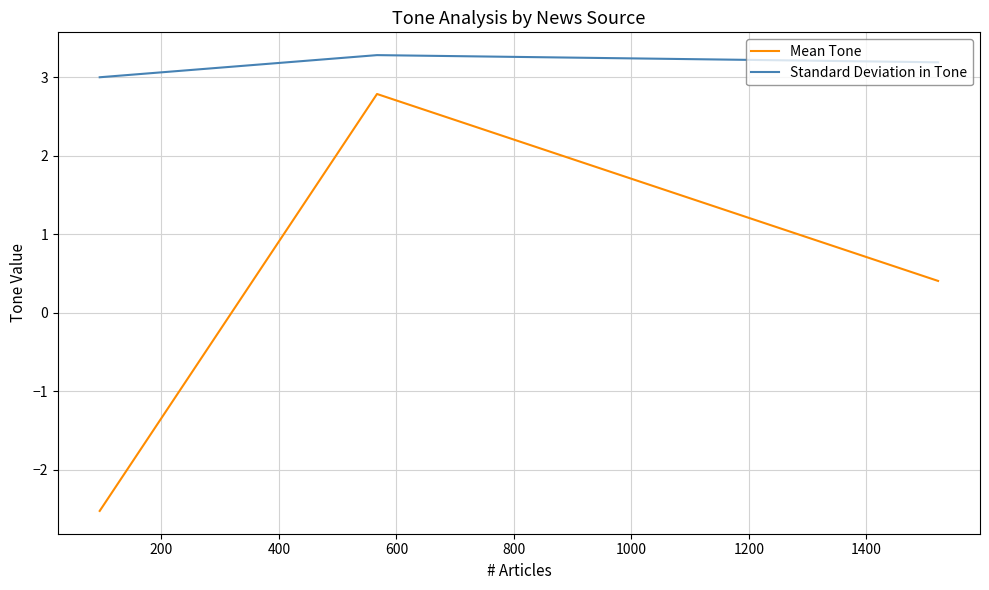

Reading left to right, transcribe all the data shown in this chart.

Mean Tone: -2.5	2.8	0.4
Standard Deviation in Tone: 3.0	3.3	3.2